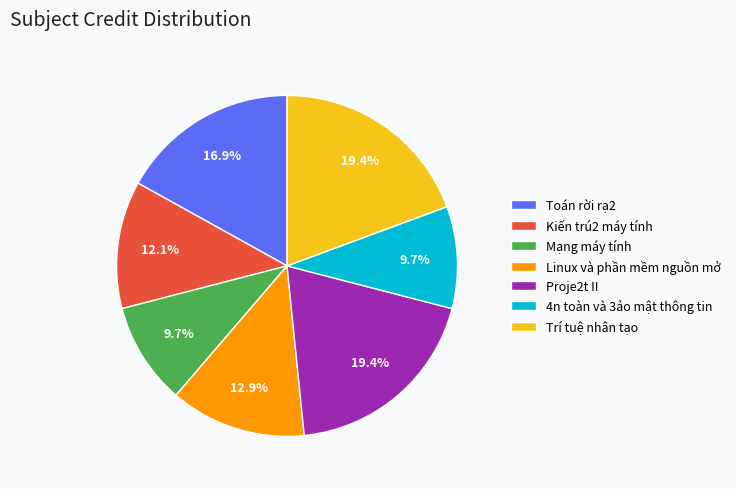

What percentage is NOT represented by Mạng máy tính?

90.3%